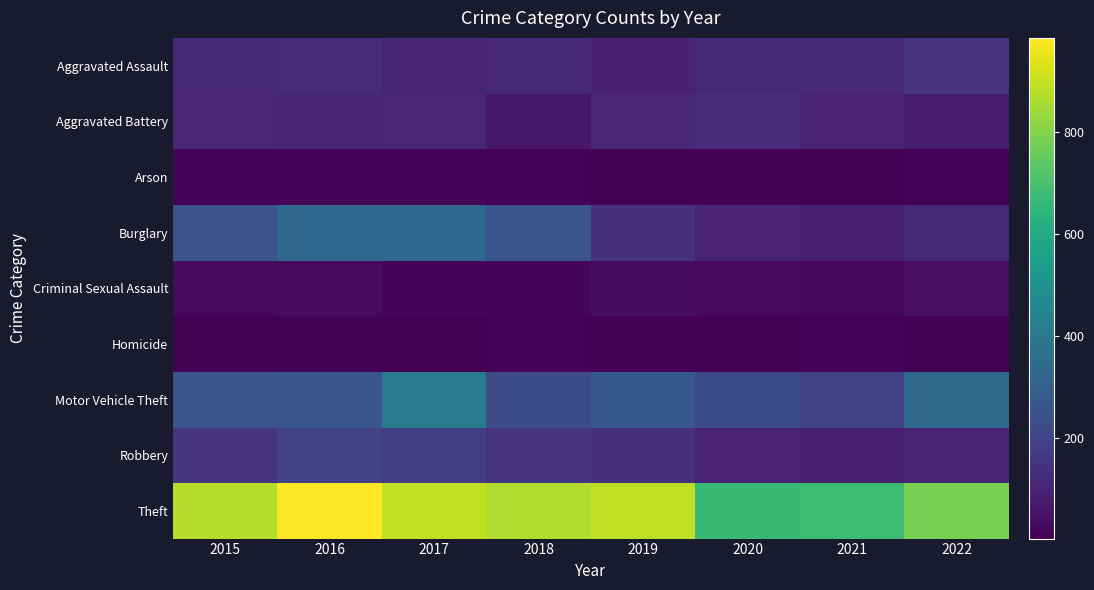

What is the difference between the highest and lowest values at 2015?

865